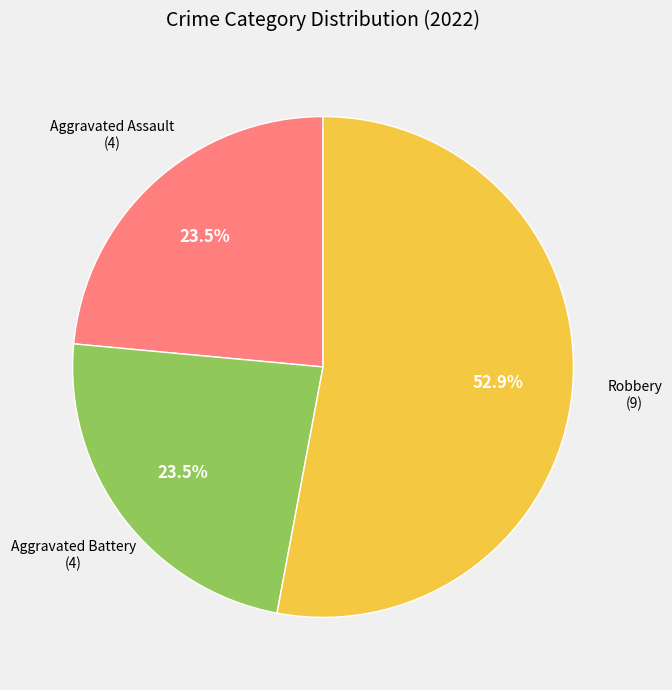

Is there a majority slice in this chart?

Yes